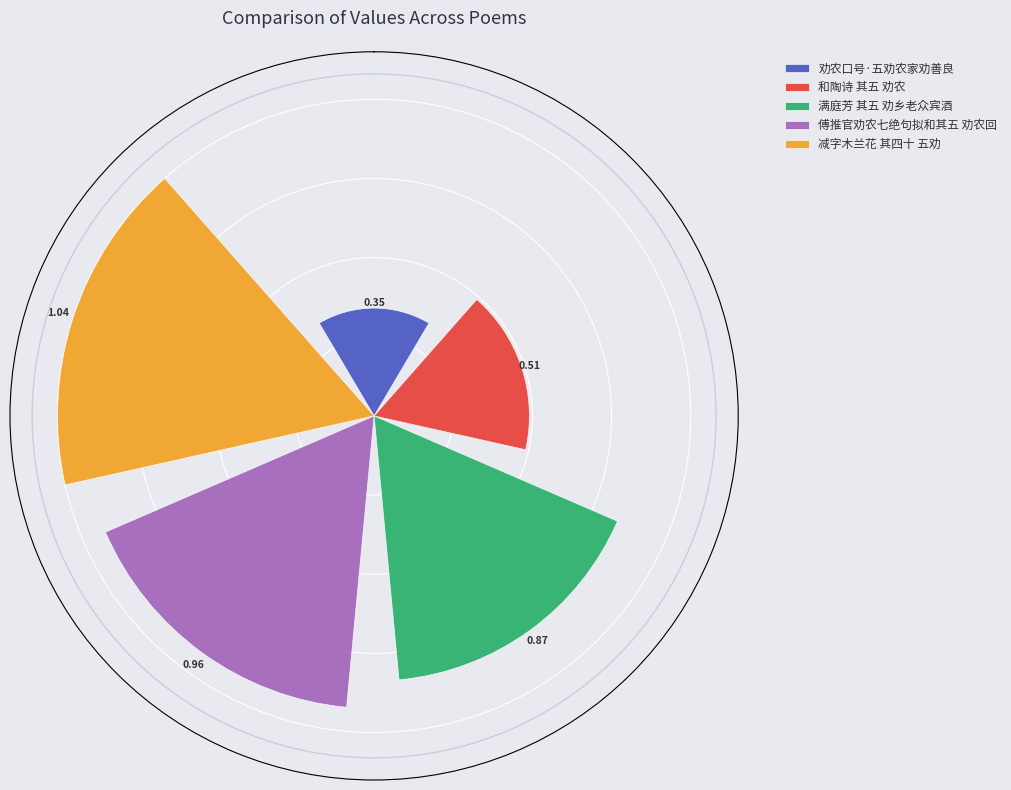

Are the bars grouped side by side (vs. stacked)?

Yes